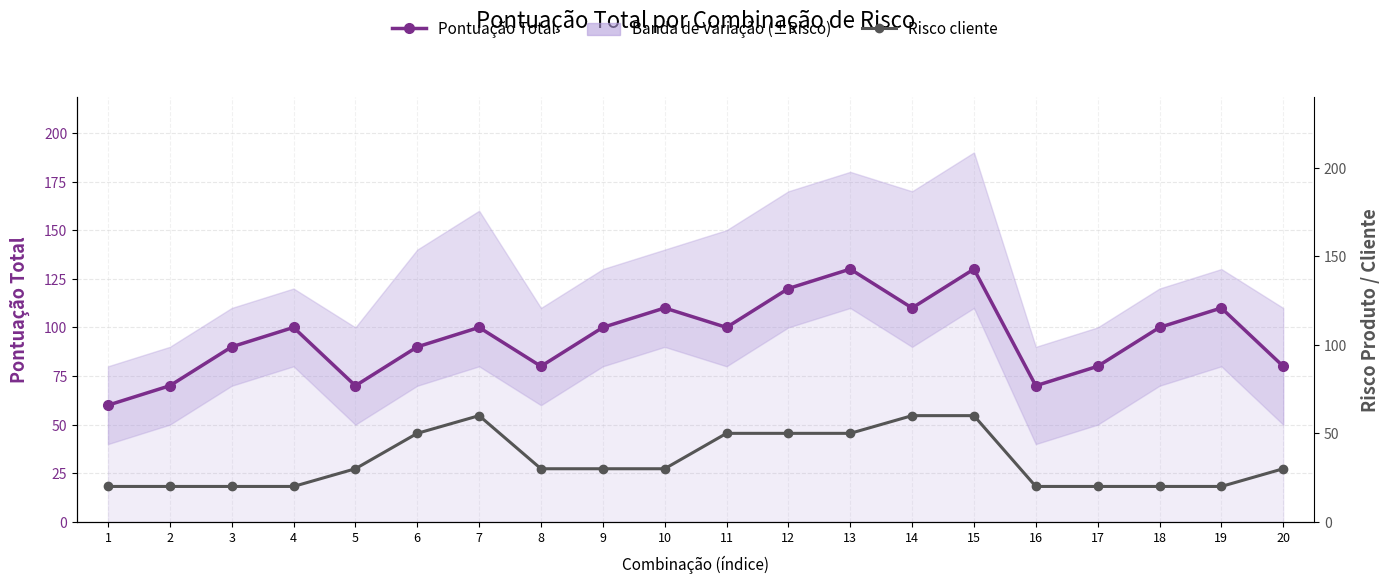

What are all the series names shown in the legend?

Pontuação Total, Risco cliente